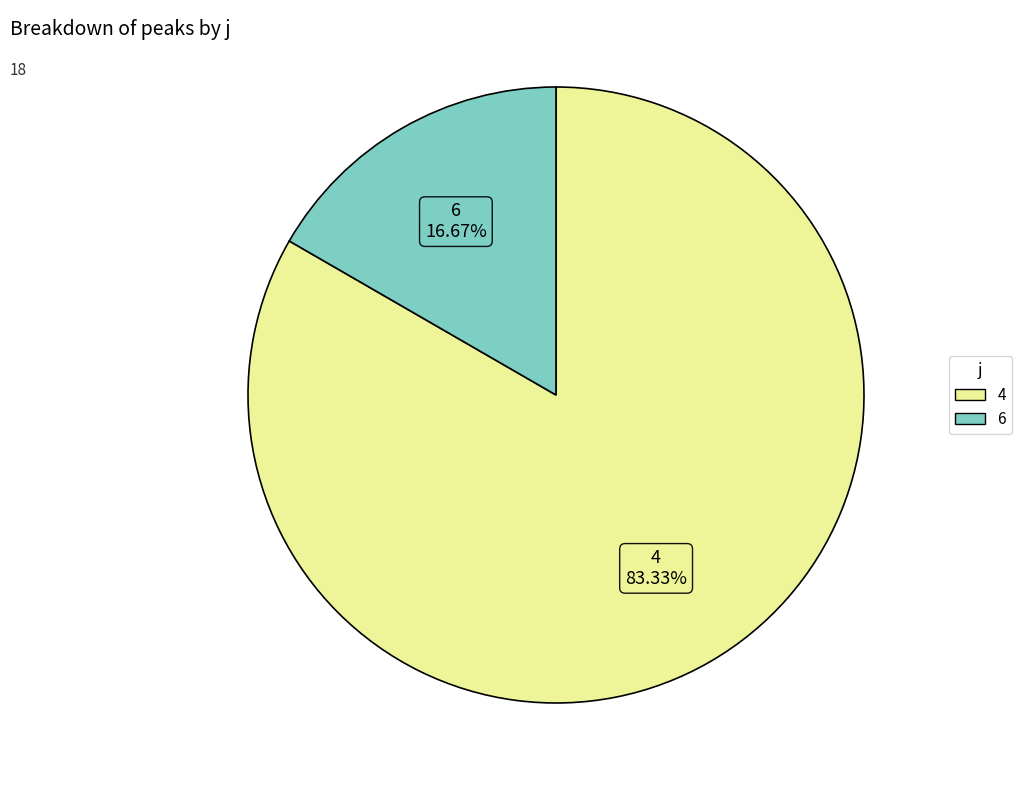

Is there a majority slice in this chart?

Yes